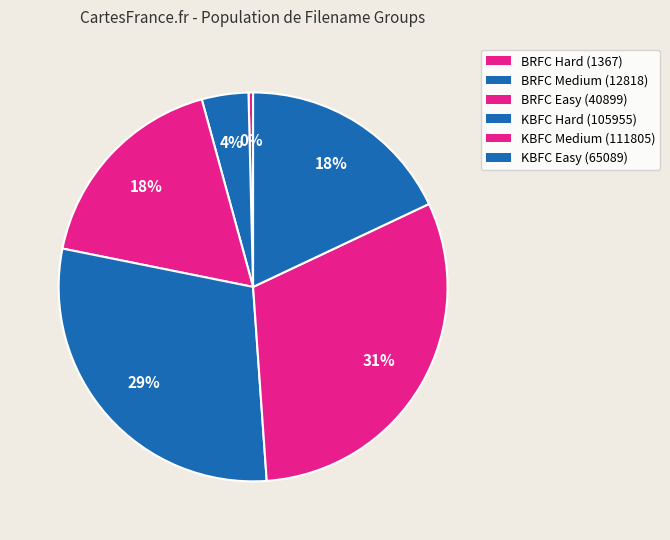

Count the number of slices in the pie.

6